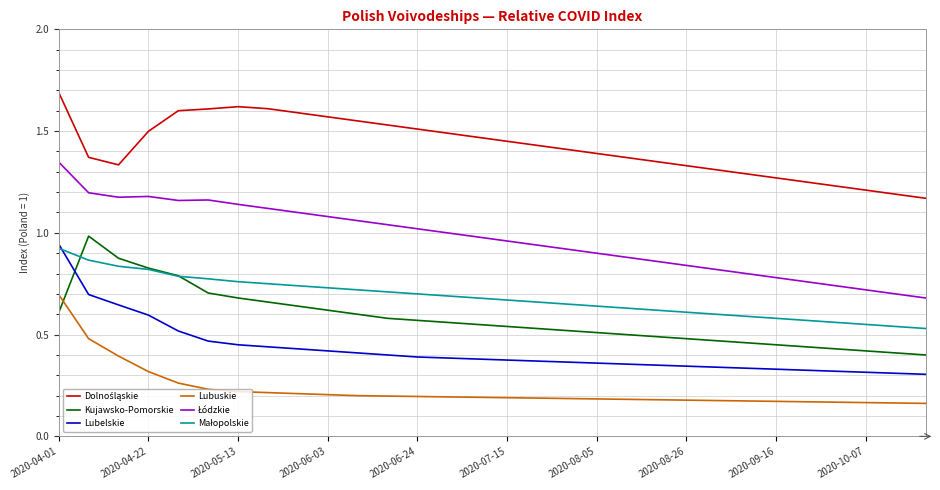

Does the chart display data point markers on the line(s)?

No